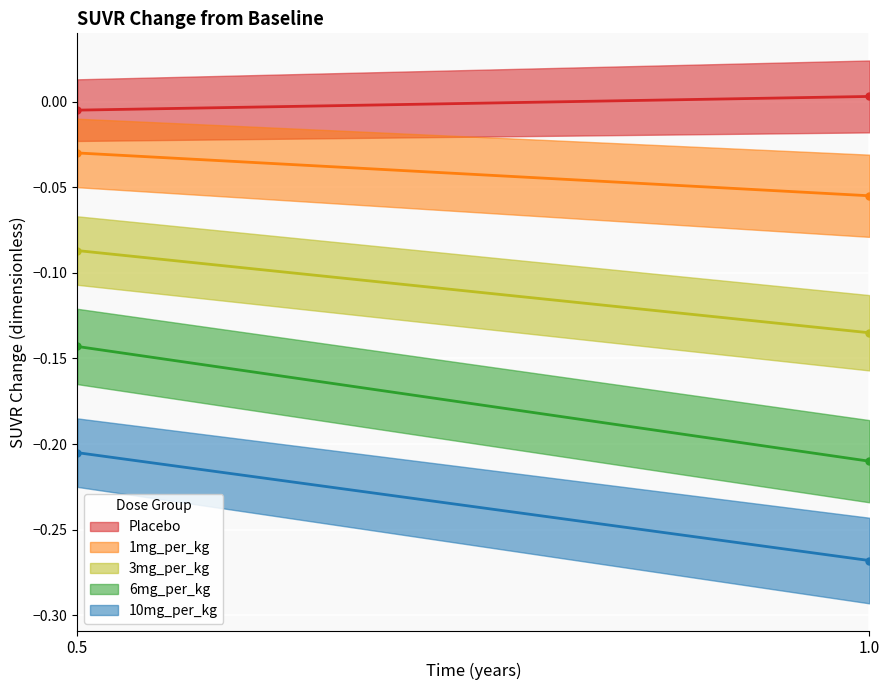

Which category has the highest value across all series?

1.0